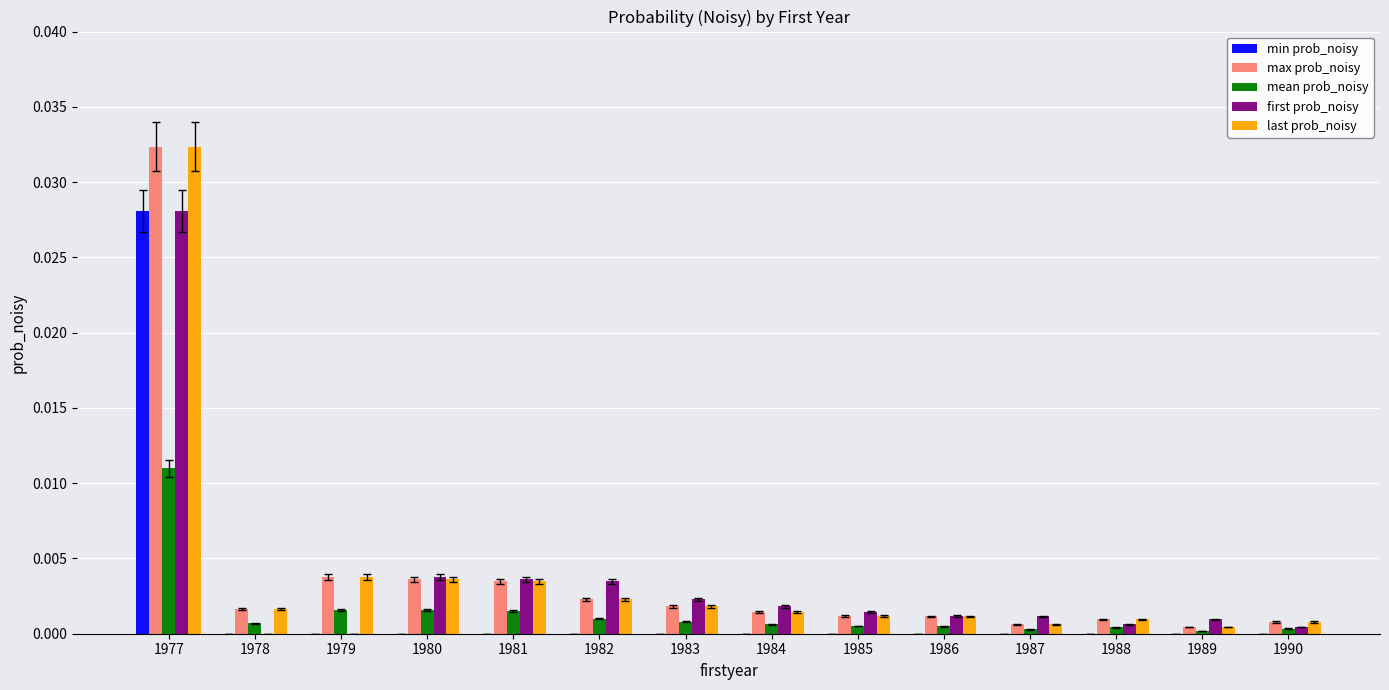

At which category is the sum across all series the highest?

1977